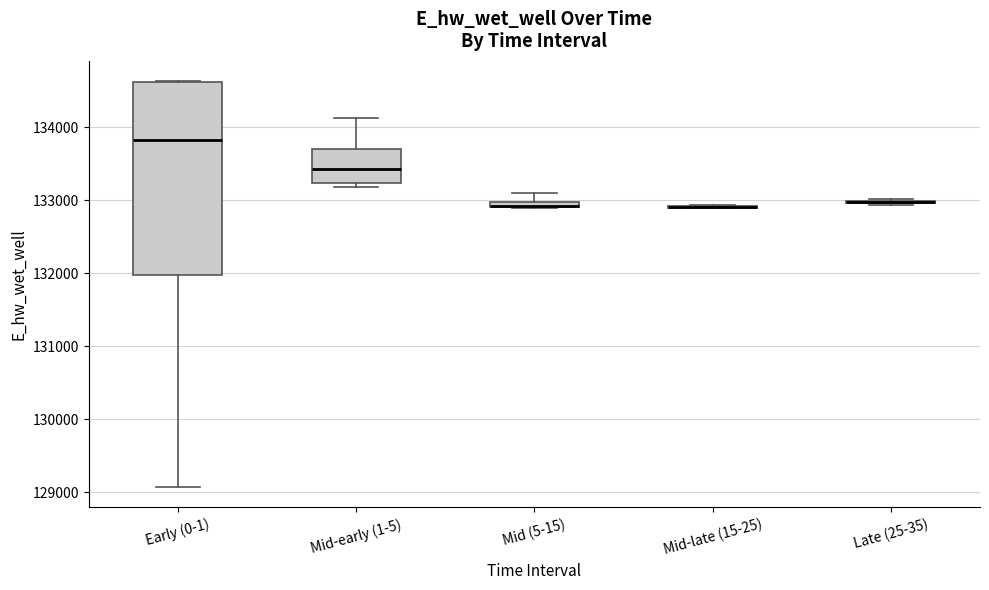

Which box is the tallest, from its lower edge to its upper edge?

Early (0-1)